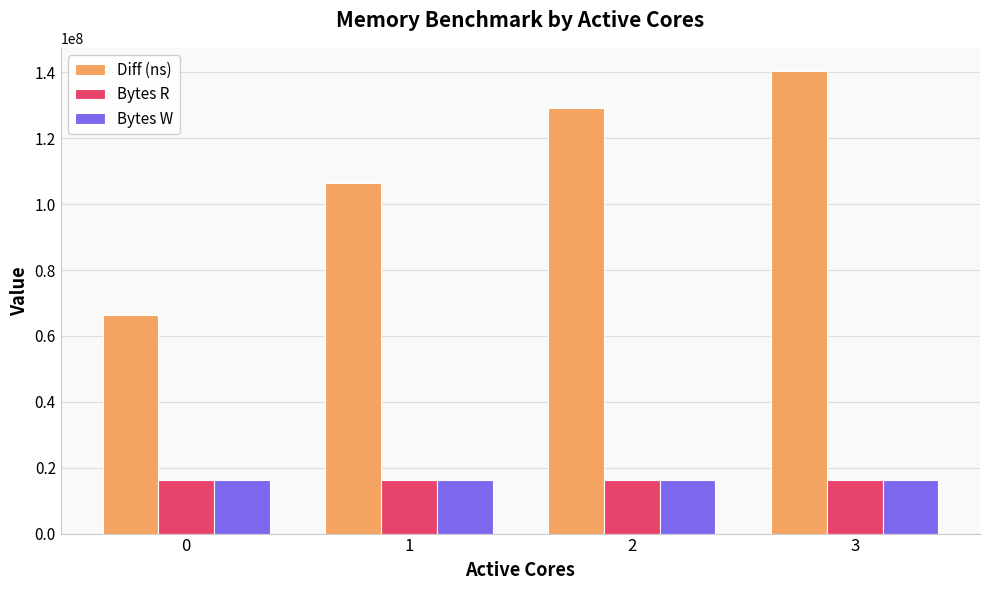

What is the spread (max minus min) of values at 2?

112760534